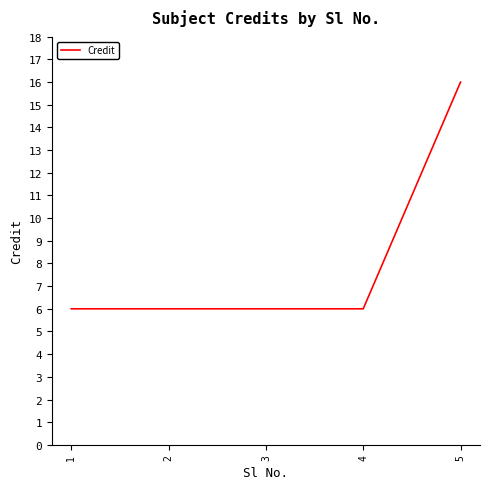

How many lines are shown in the chart?

1